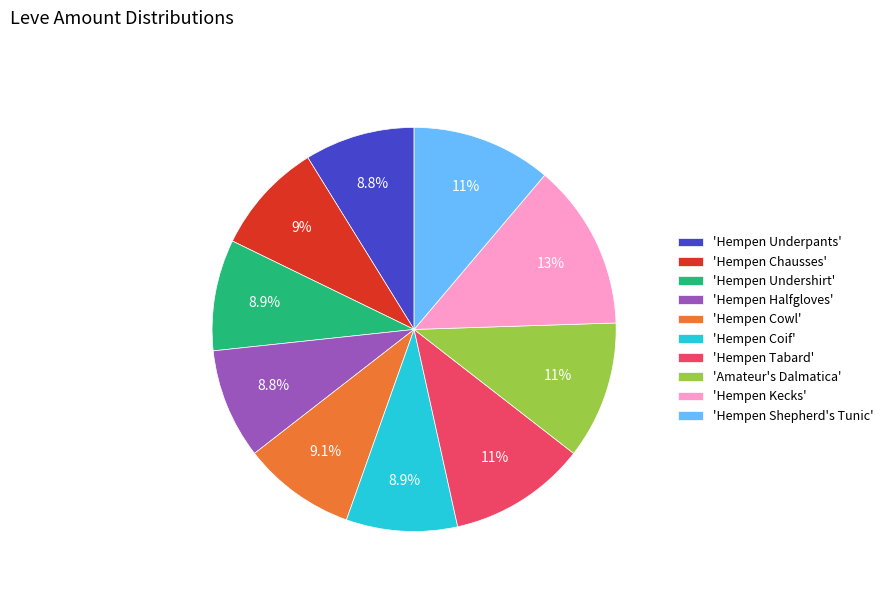

What percentage is NOT represented by 'Hempen Undershirt'?

91.1%